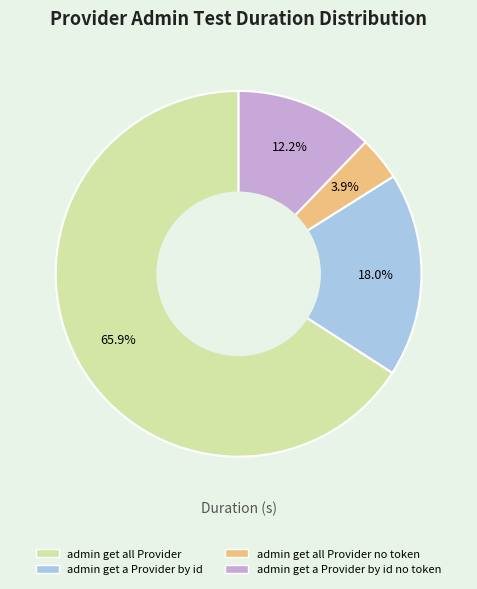

Rank the categories by value from lowest to highest.

admin get all Provider no token, admin get a Provider by id no token, admin get a Provider by id, admin get all Provider